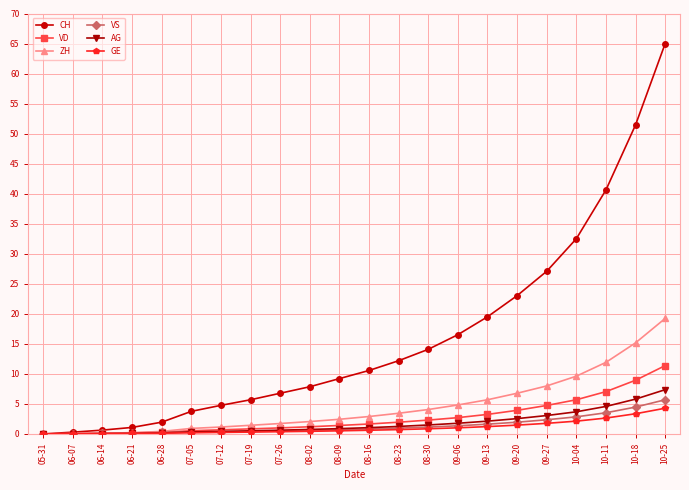

What is the label of the 8th point from the right?

09-06